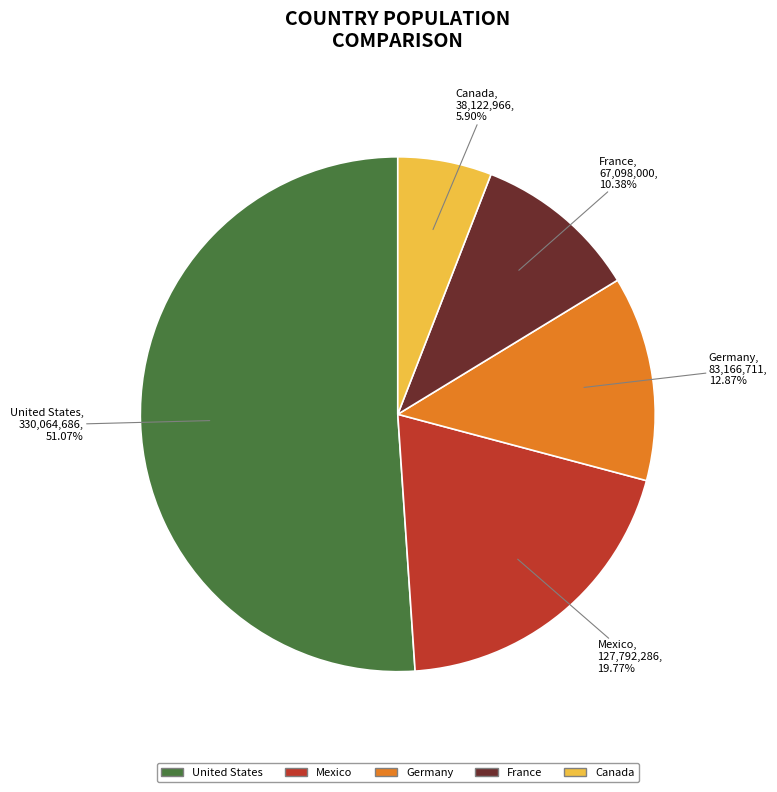

What is the majority slice?

United States